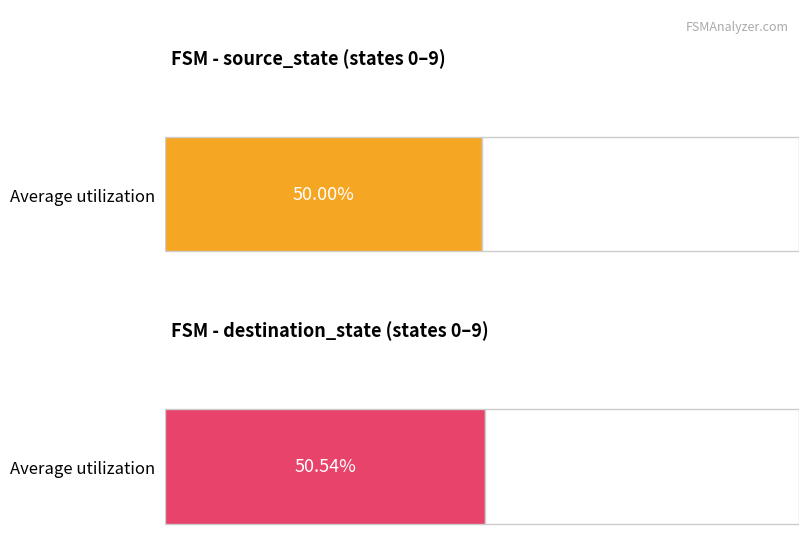

Does the chart contain any negative values?

No